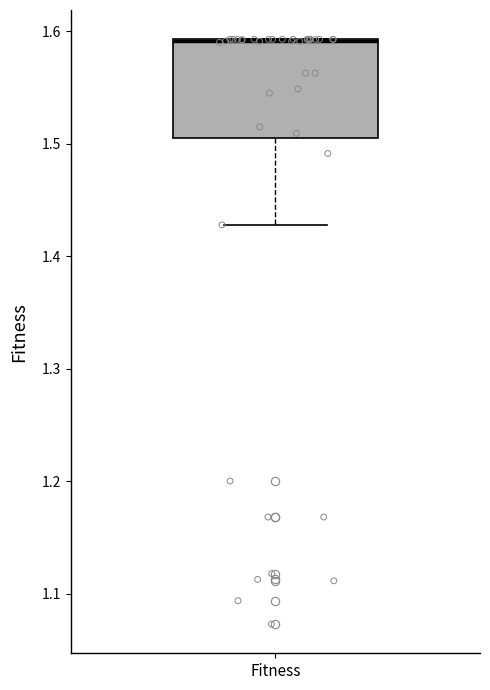

Where is the upper edge of the box for Fitness on the y-axis? The values are not printed on the chart, so give them approximately, as read against the axis.

1.59